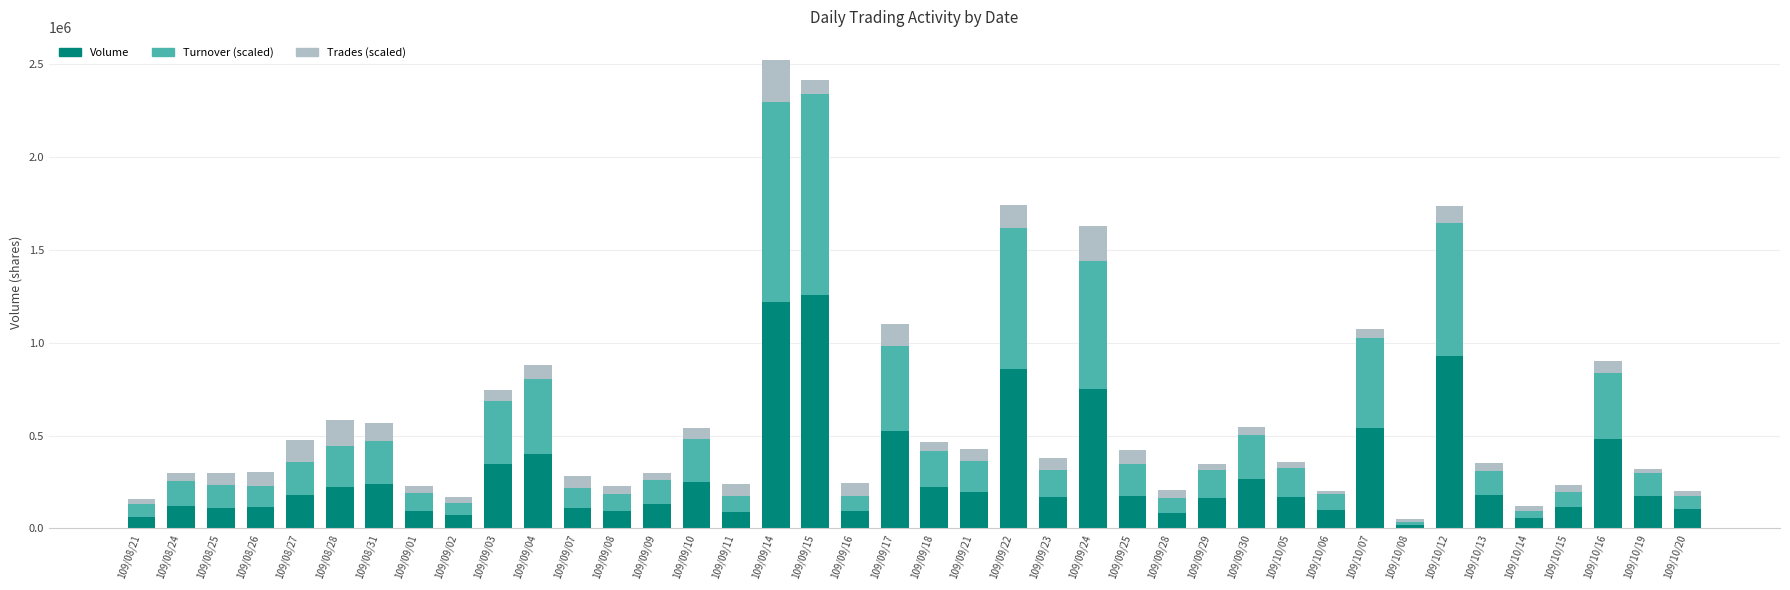

What is the sum of all Volume values?

11503000.0